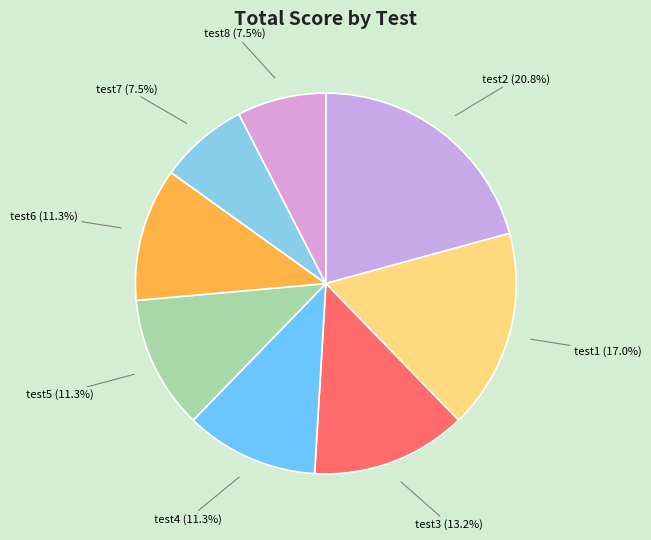

What portion of the pie excludes test8 (7.5%)?

92.5%